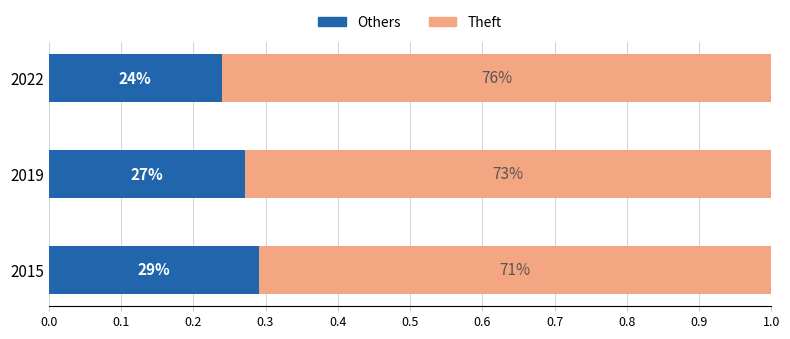

Which series has the widest spread of values?

Others